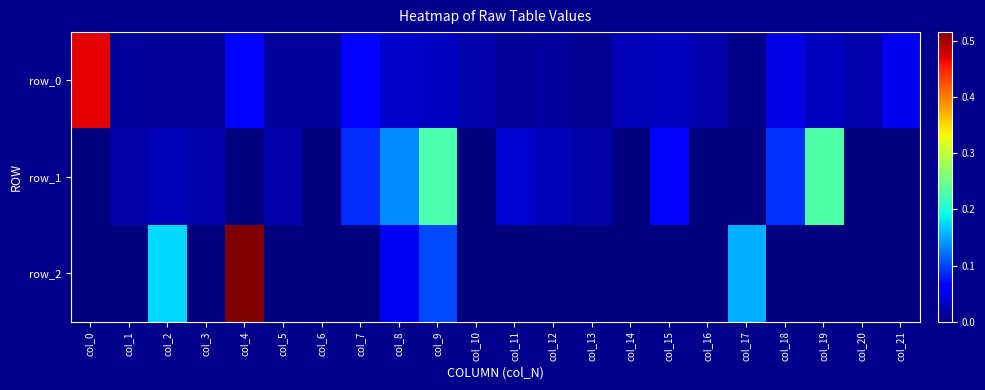

How many values in the row_1 series exceed 0?

13